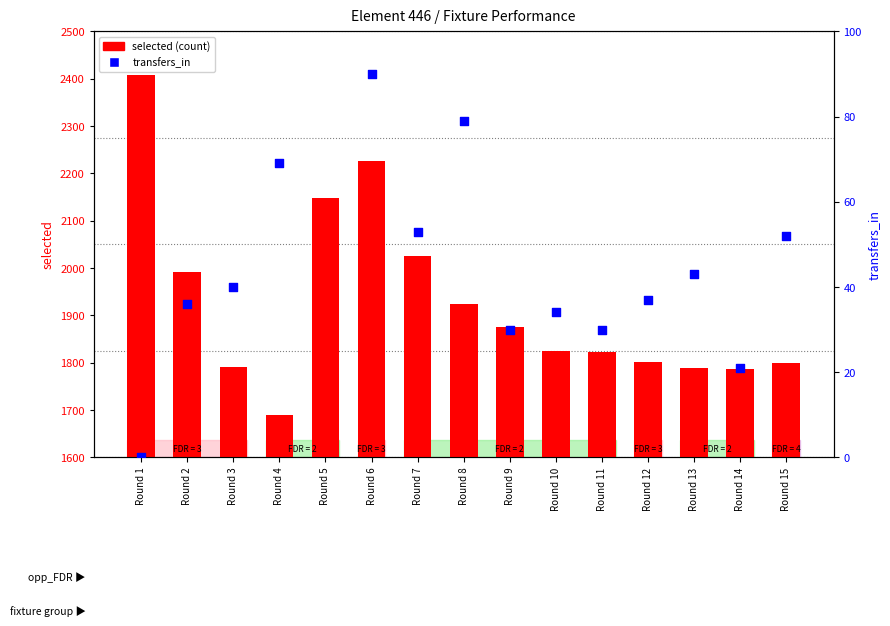

Which series reaches the maximum Y coordinate?

selected (count)